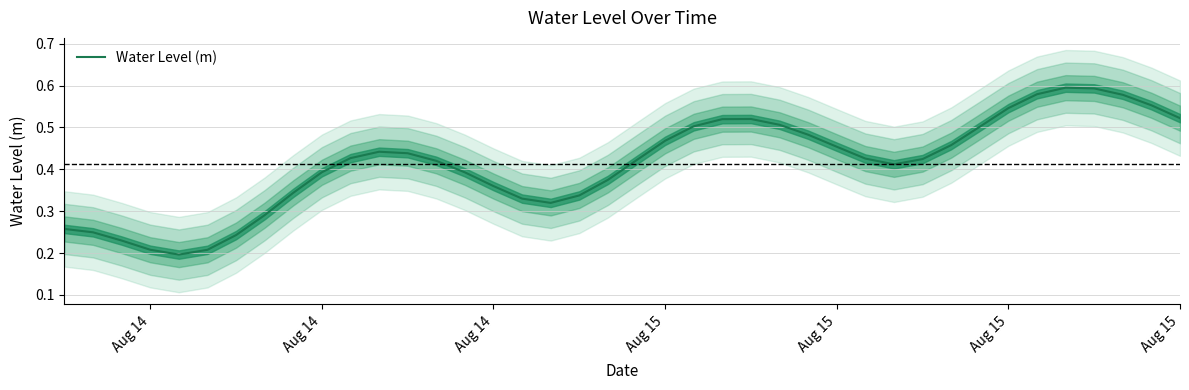

Reading left to right, what are all the values shown in this chart?

0.3	0.2	0.2	0.2	0.2	0.2	0.2	0.3	0.3	0.4	0.4	0.4	0.4	0.4	0.4	0.4	0.3	0.3	0.3	0.4	0.4	0.5	0.5	0.5	0.5	0.5	0.5	0.5	0.4	0.4	0.4	0.5	0.5	0.5	0.6	0.6	0.6	0.6	0.6	0.5